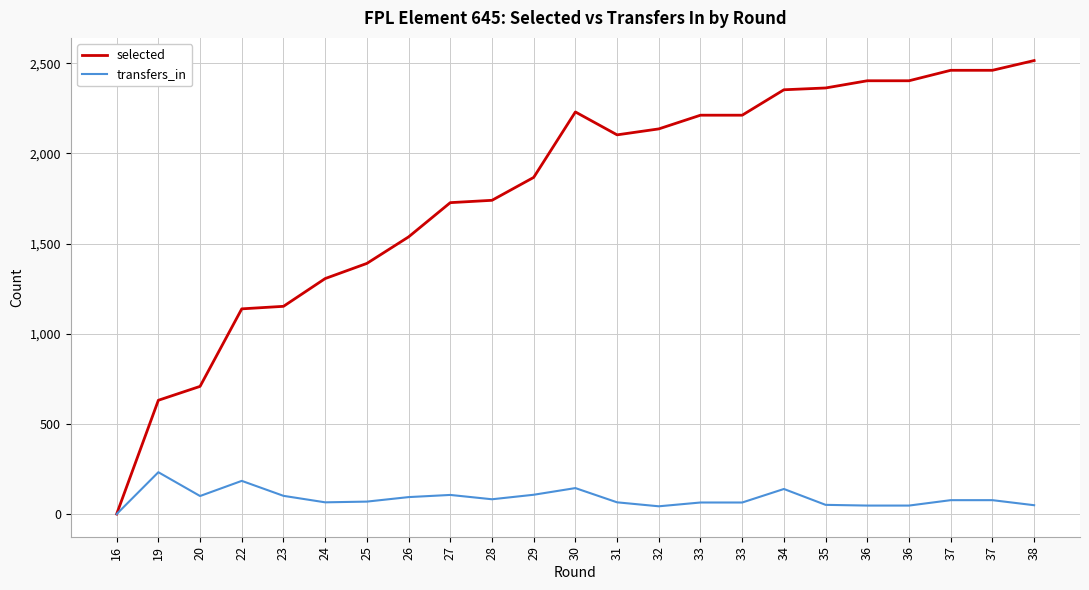

Does the chart display data point markers on the line(s)?

No